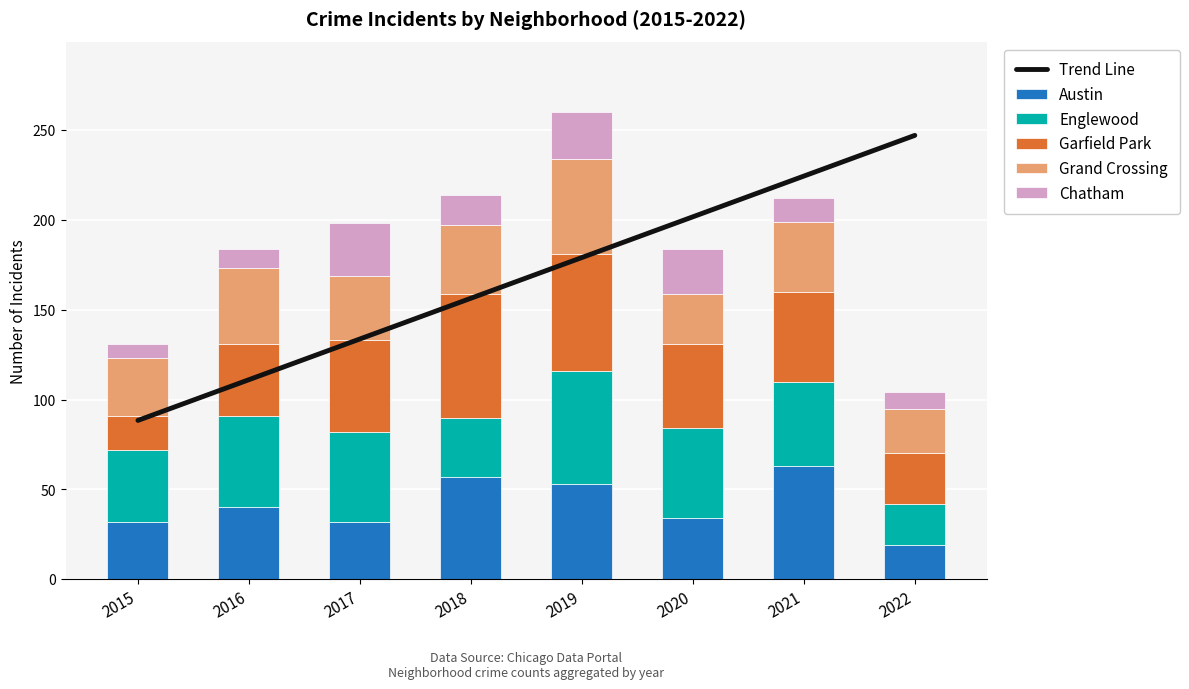

What is the greatest value displayed?

247.0